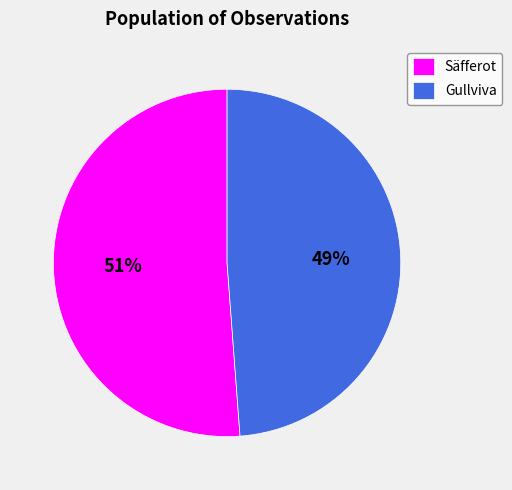

True or false: Säfferot accounts for 51% of the total.

True